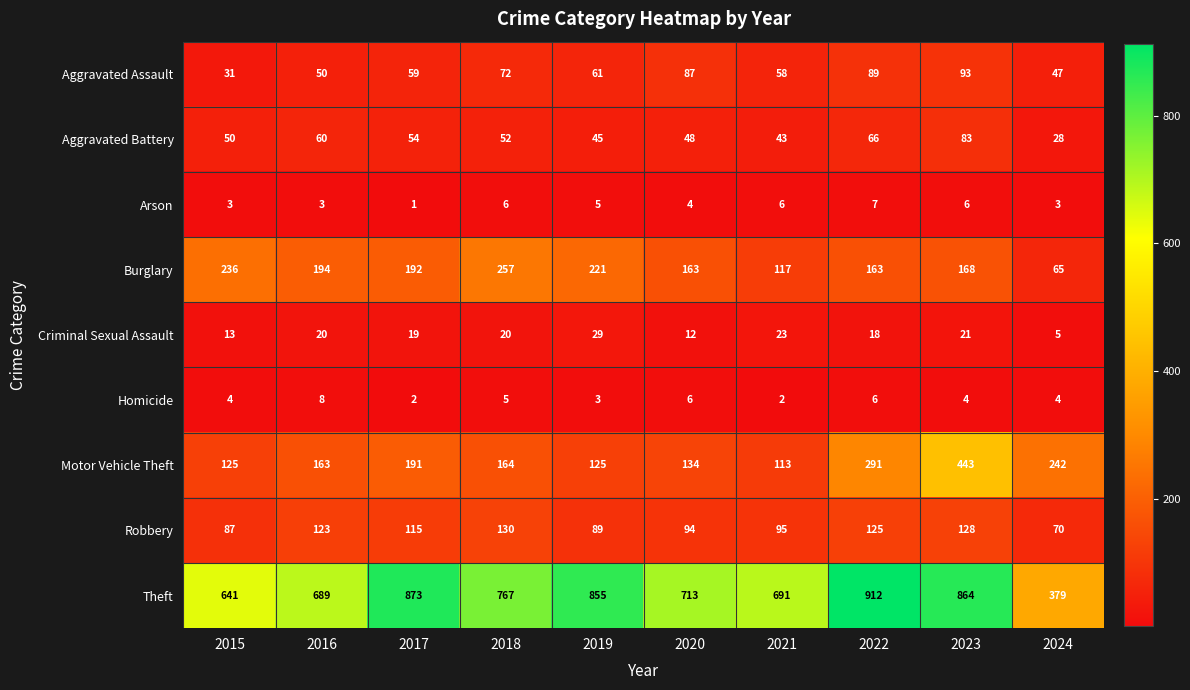

At which category is the sum across all series the highest?

2023